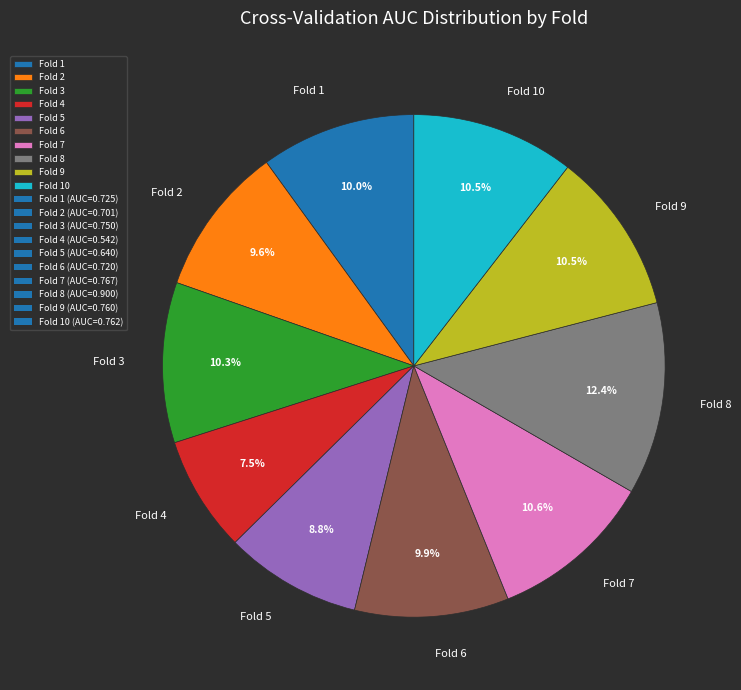

What is the smallest slice in the pie chart?

Fold 4